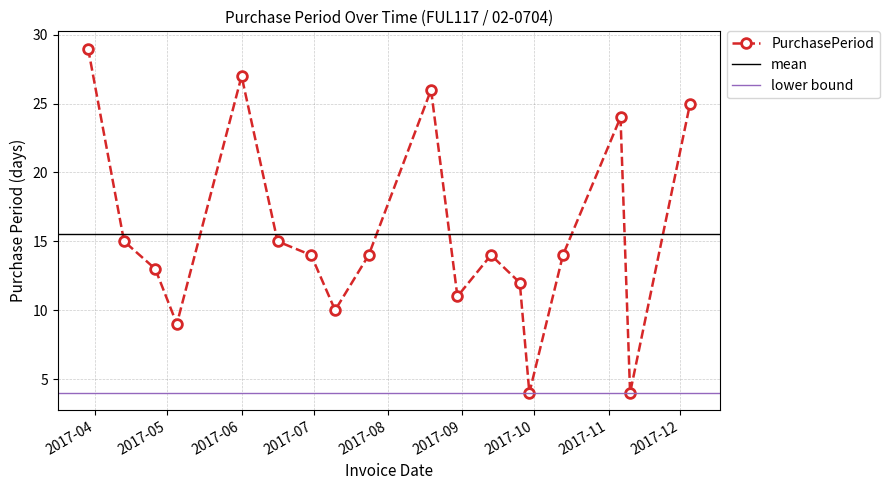

What is the sum of the values at 2017-04-26 and 2017-11-10?

17